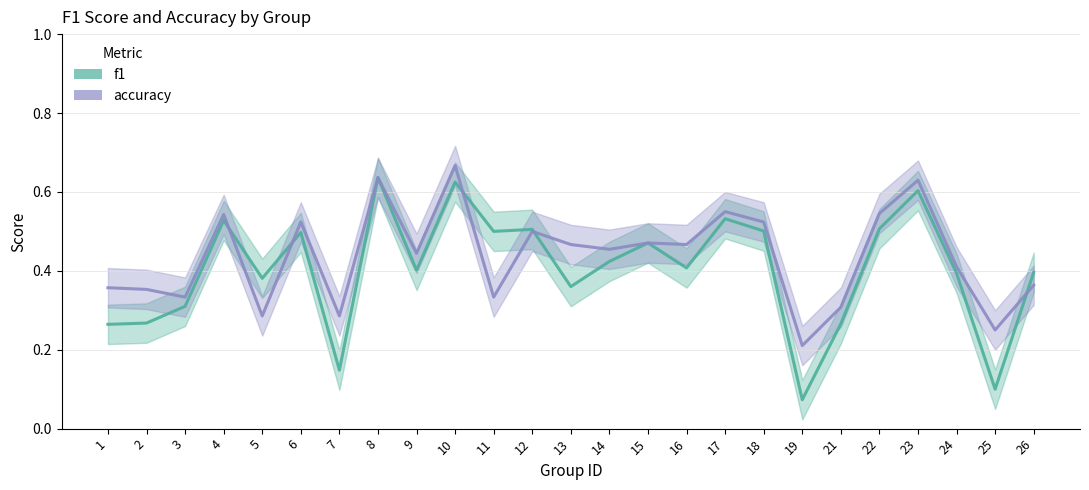

Rank the series by their maximum value, from highest to lowest.

accuracy, f1